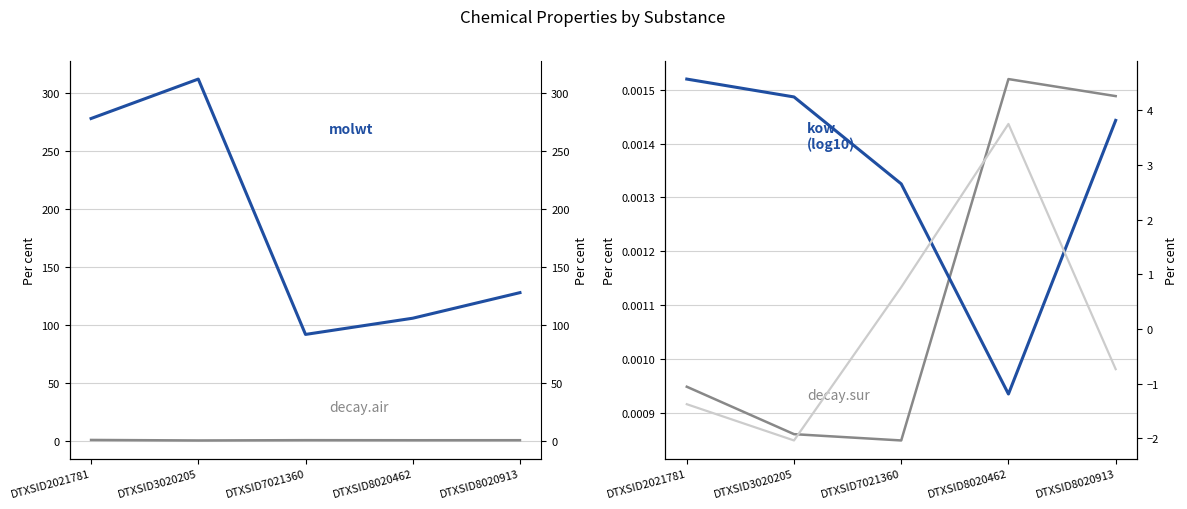

What is the total value across all series at DTXSID7021360?

96.5